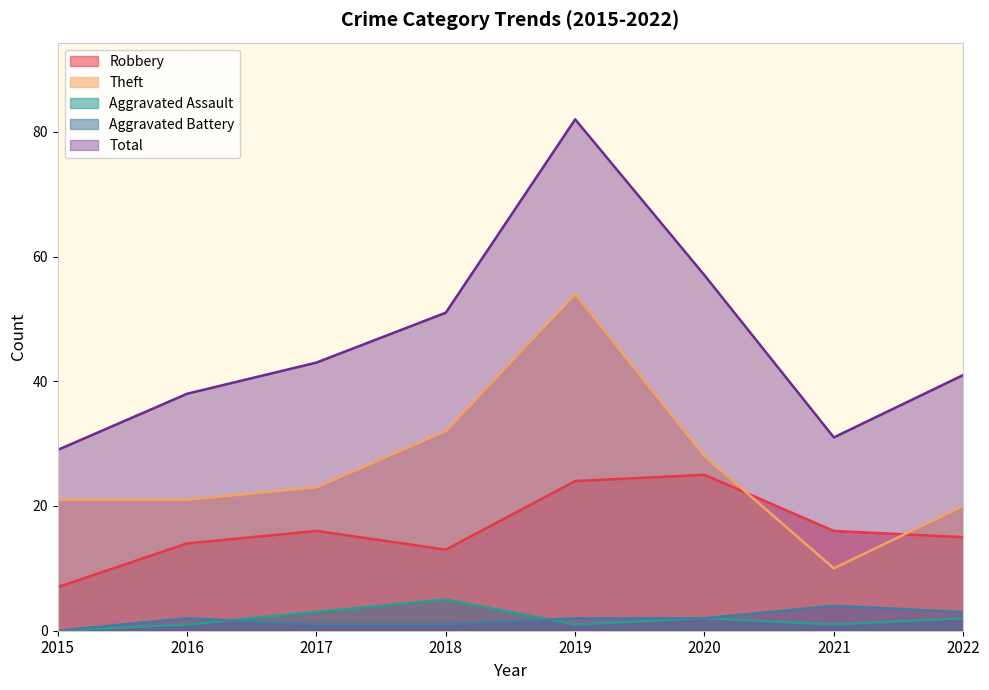

Reading left to right, what are all the values shown in this chart?

Robbery: 2015=7	2016=14	2017=16	2018=13	2019=24	2020=25	2021=16	2022=15
Theft: 2015=21	2016=21	2017=23	2018=32	2019=54	2020=28	2021=10	2022=20
Aggravated Assault: 2015=0	2016=1	2017=3	2018=5	2019=1	2020=2	2021=1	2022=2
Aggravated Battery: 2015=0	2016=2	2017=1	2018=1	2019=2	2020=2	2021=4	2022=3
Total: 2015=29	2016=38	2017=43	2018=51	2019=82	2020=57	2021=31	2022=41